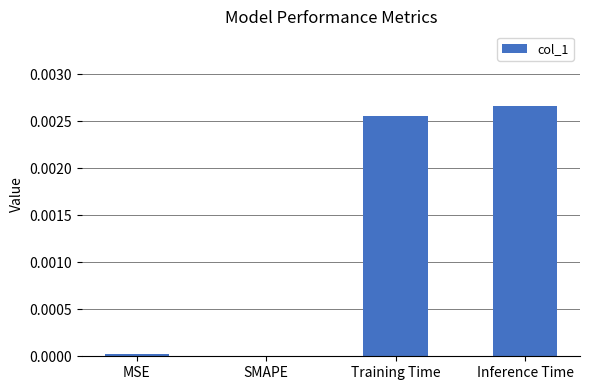

Between MSE and Inference Time, which is larger?

Inference Time